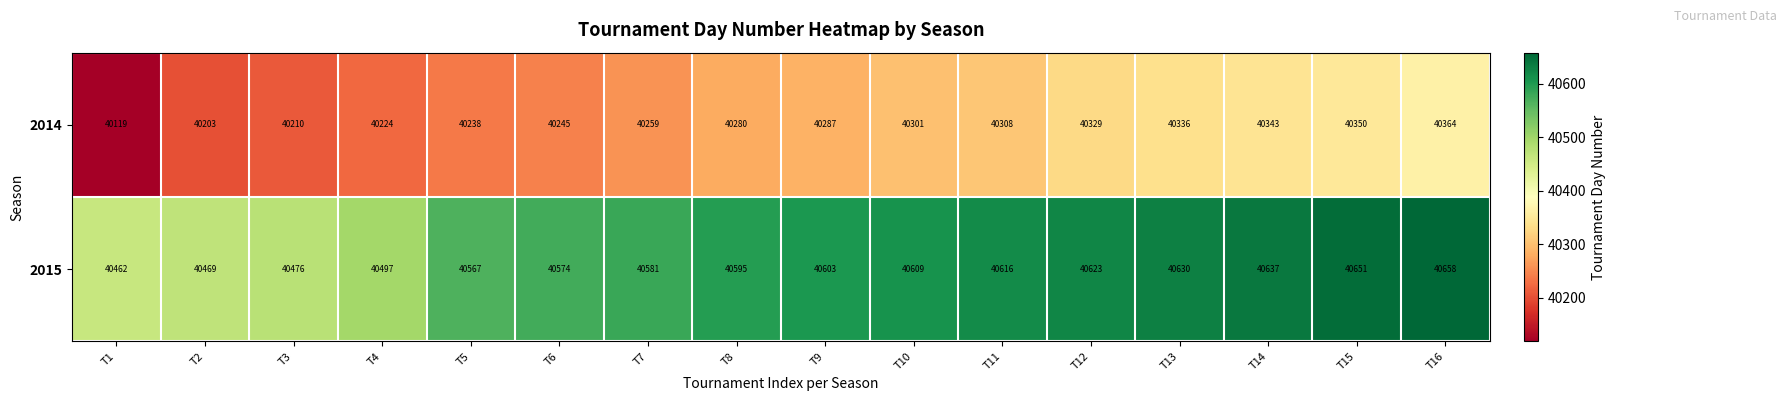

True or false: 2015 has a value of 65596 at T13.

False